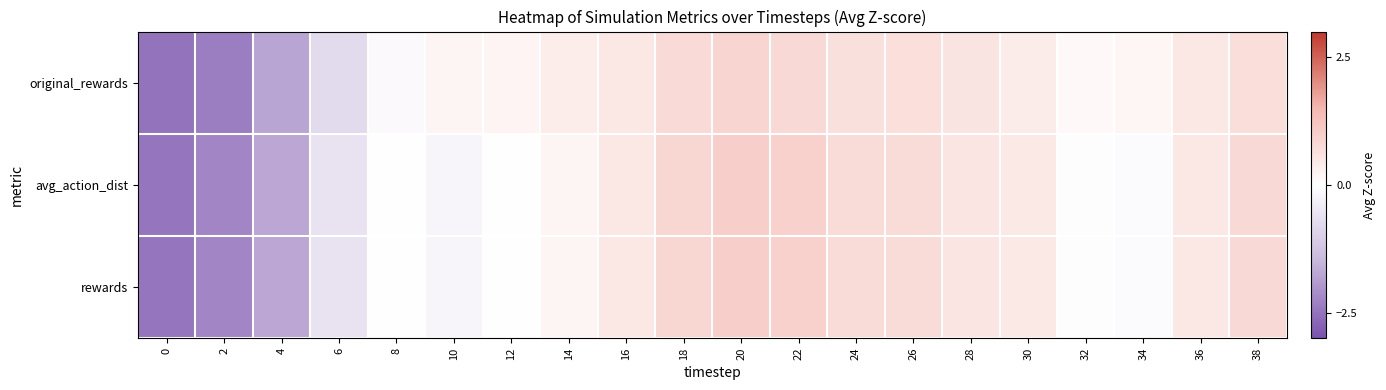

Reading left to right, transcribe all the data shown in this chart.

original_rewards: 0=-2.5	2=-2.3	4=-1.8	6=-0.8	8=-0.1	10=0.2	12=0.2	14=0.4	16=0.5	18=0.8	20=0.9	22=0.8	24=0.6	26=0.7	28=0.5	30=0.4	32=0.1	34=0.2	36=0.5	38=0.7
avg_action_dist: 0=-2.5	2=-2.2	4=-1.7	6=-0.6	8=0.0	10=-0.2	12=-0.0	14=0.2	16=0.5	18=0.9	20=1.0	22=0.9	24=0.7	26=0.7	28=0.5	30=0.4	32=0.0	34=-0.1	36=0.5	38=0.8
rewards: 0=-2.5	2=-2.2	4=-1.7	6=-0.6	8=0.0	10=-0.2	12=-0.0	14=0.2	16=0.5	18=0.9	20=1.0	22=0.9	24=0.7	26=0.7	28=0.5	30=0.4	32=0.0	34=-0.1	36=0.5	38=0.8